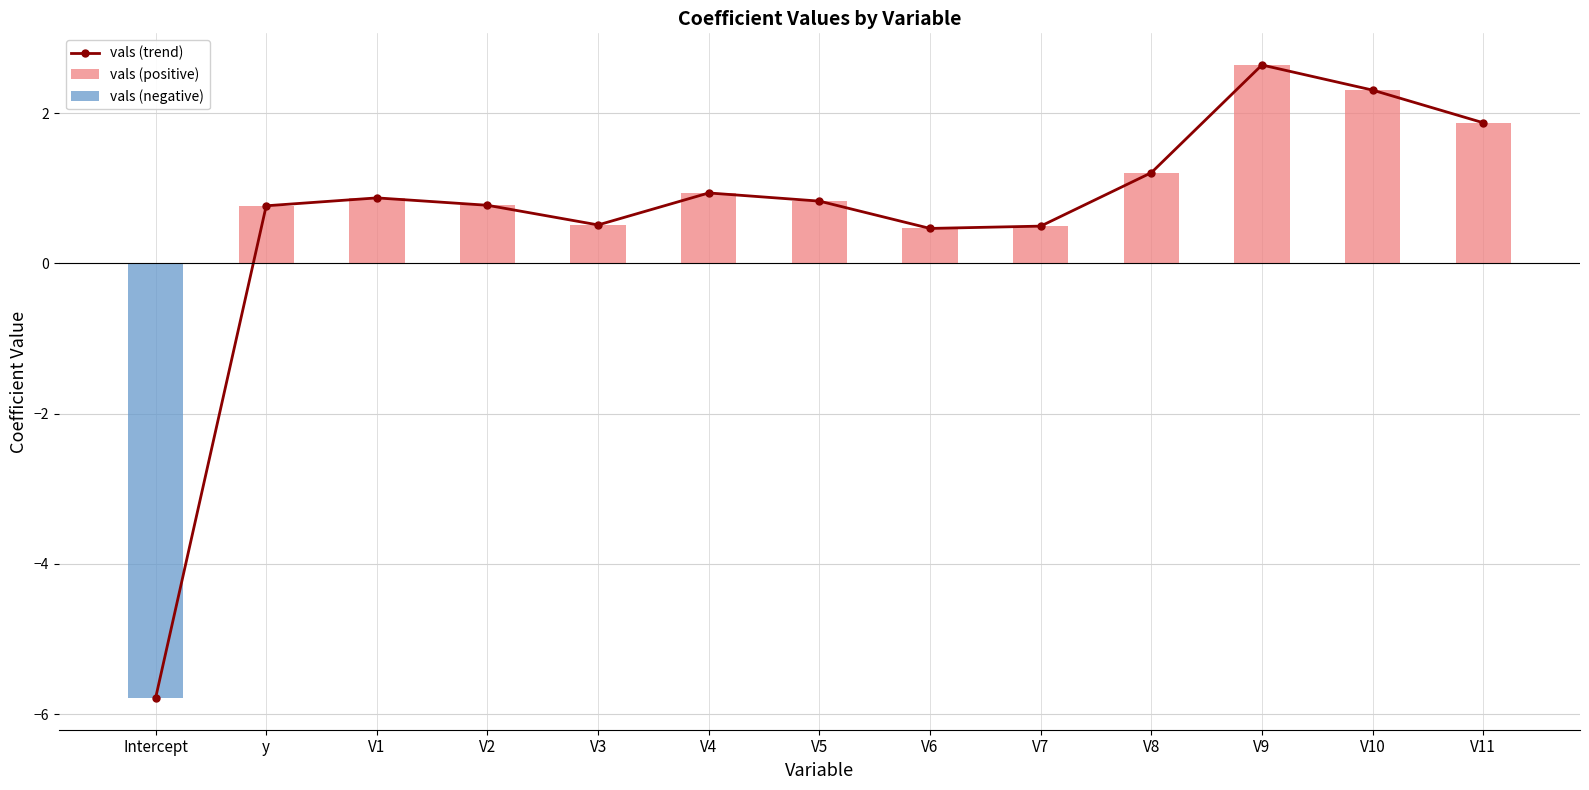

At which label does vals (positive) reach its minimum?

Intercept